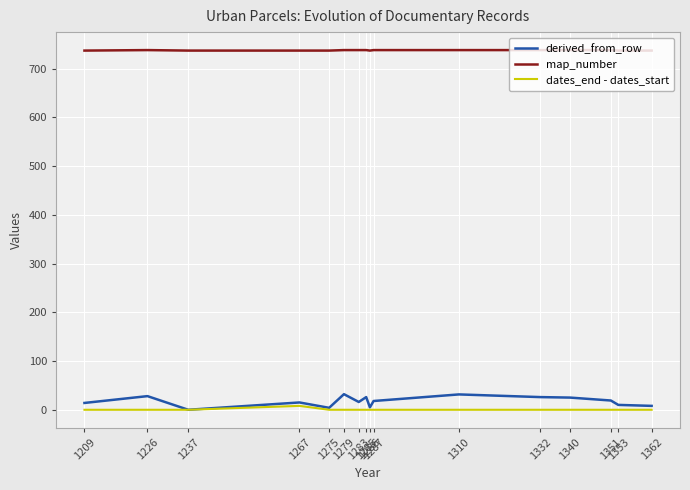

True or false: map_number and derived_from_row cross at least once.

False